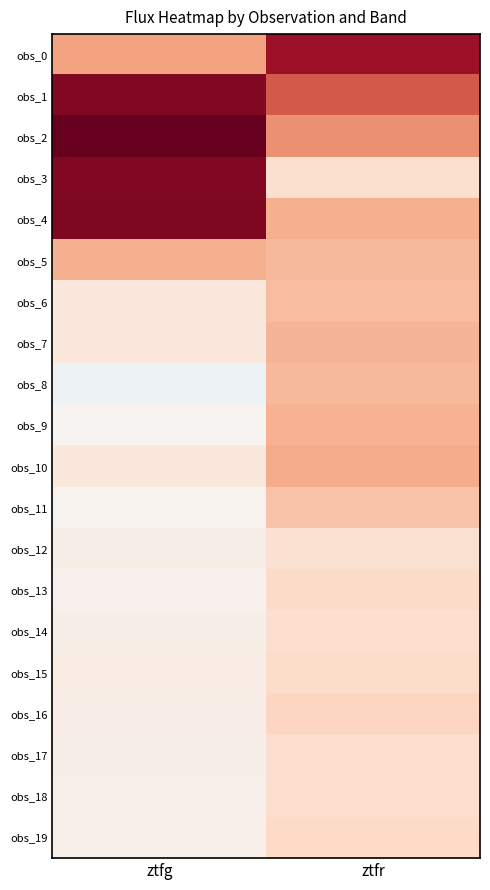

Reading right to left, extract all data points from this chart.

obs_0: ztfr=467.7	ztfg=216.9
obs_1: ztfr=332.7	ztfg=503.0
obs_2: ztfr=250.0	ztfg=544.3
obs_3: ztfr=87.4	ztfg=505.2
obs_4: ztfr=194.5	ztfg=508.3
obs_5: ztfr=178.6	ztfg=195.3
obs_6: ztfr=166.7	ztfg=56.7
obs_7: ztfr=186.9	ztfg=56.2
obs_8: ztfr=174.6	ztfg=-26.8
obs_9: ztfr=189.1	ztfg=15.8
obs_10: ztfr=200.8	ztfg=56.4
obs_11: ztfr=157.3	ztfg=20.2
obs_12: ztfr=81.9	ztfg=33.0
obs_13: ztfr=102.4	ztfg=22.4
obs_14: ztfr=93.2	ztfg=31.4
obs_15: ztfr=100.6	ztfg=39.5
obs_16: ztfr=118.4	ztfg=35.7
obs_17: ztfr=91.1	ztfg=33.3
obs_18: ztfr=91.0	ztfg=26.2
obs_19: ztfr=108.7	ztfg=28.9